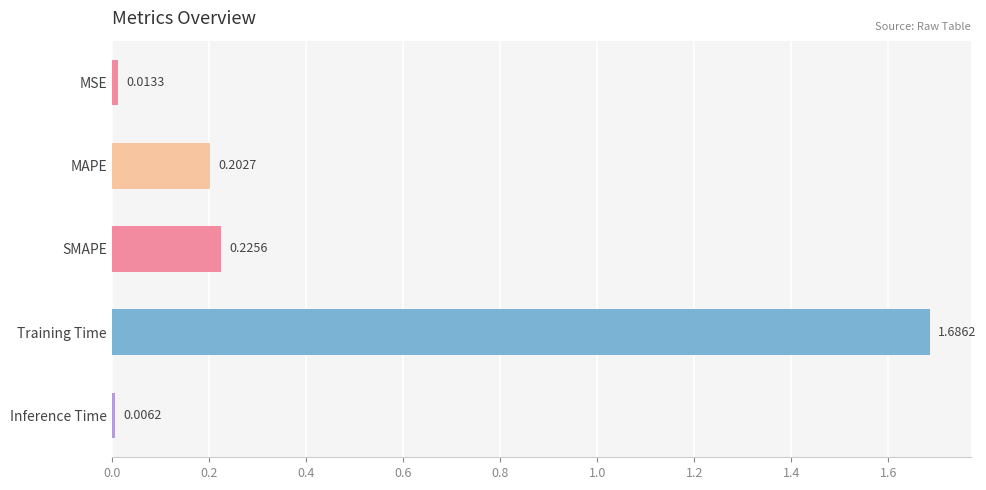

What is the average value?

0.4